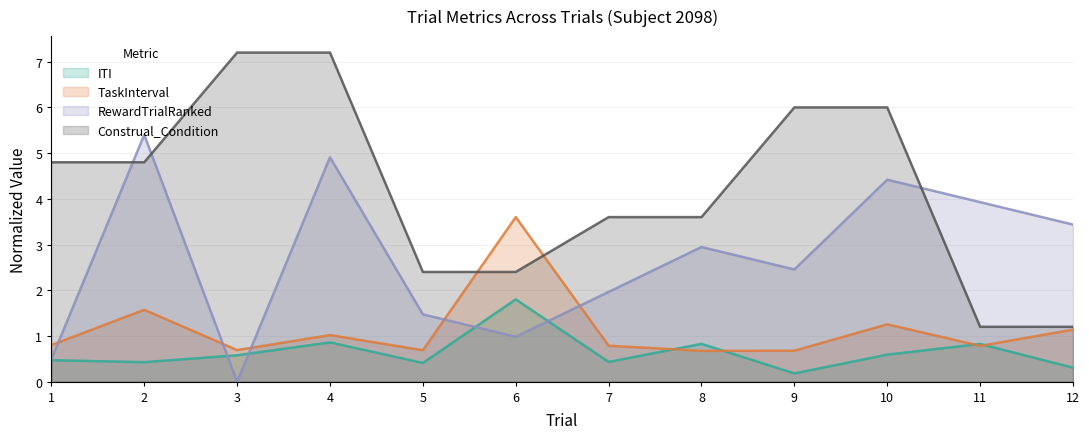

What is the difference between the maximum and minimum values in the Construal_Condition series?

6.0